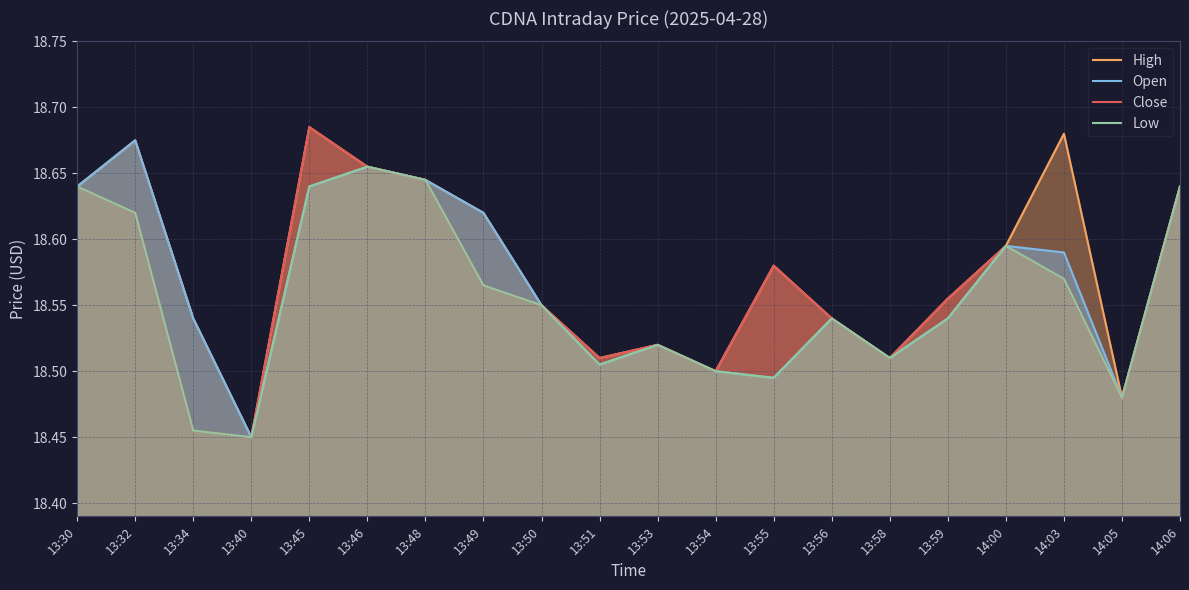

What is the sum of the Low values at 13:56 and 14:06?

37.2